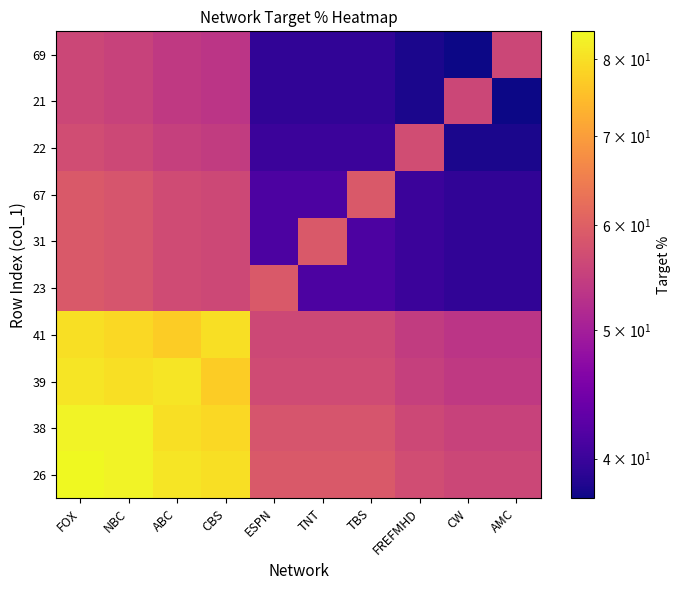

List the series in order of their peak value, lowest first.

21, 69, 22, 23, 31, 67, 41, 39, 38, 26